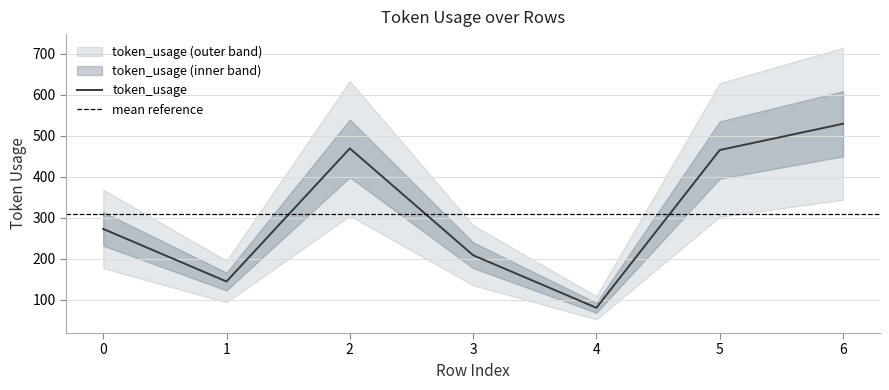

What is the average value?

310